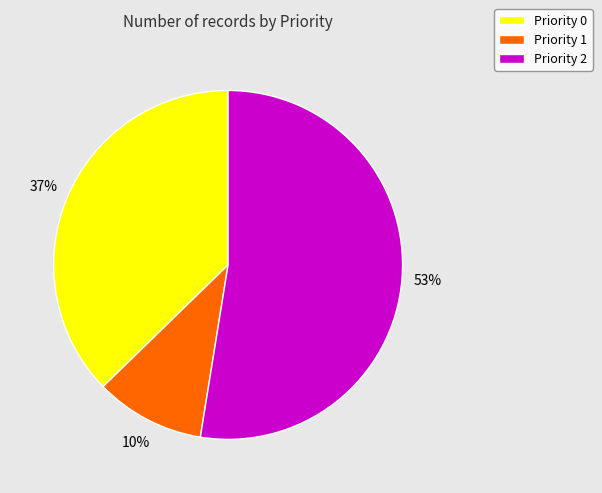

What percentage is the Priority 2 slice, to the nearest percent?

53%